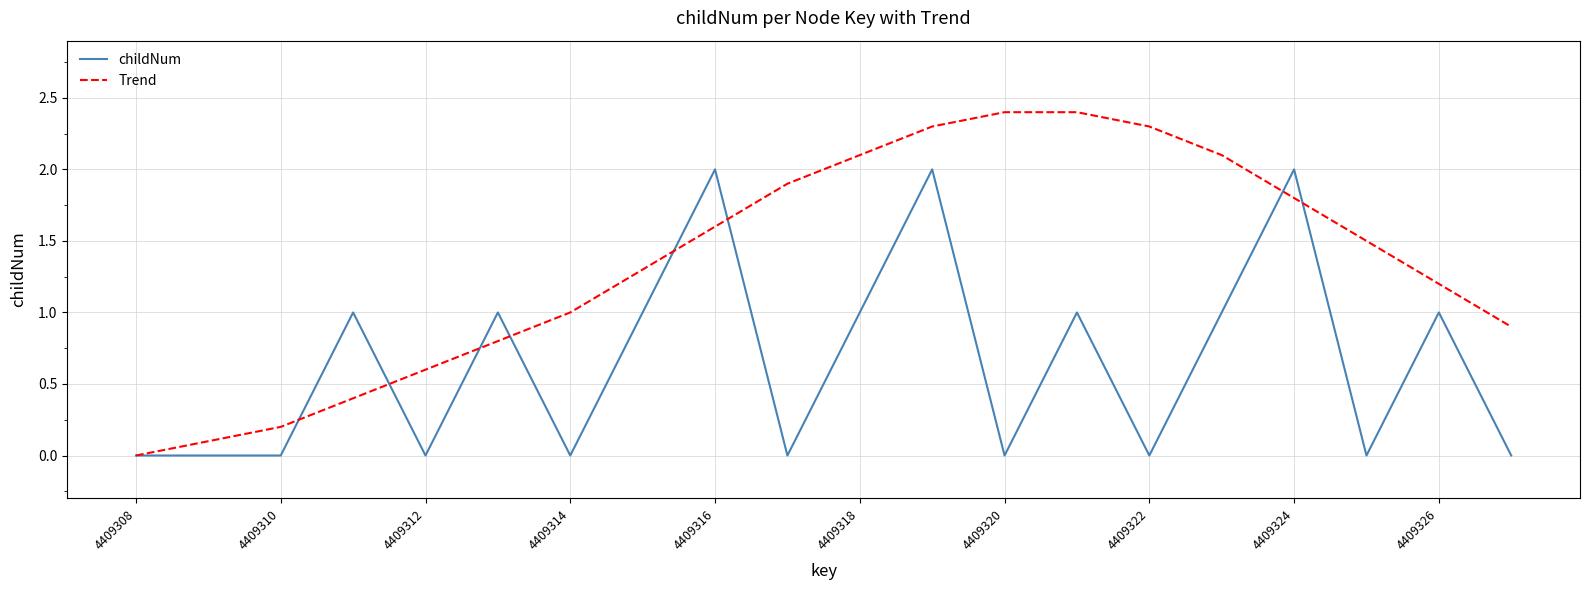

Which series has the largest total across all categories?

Trend